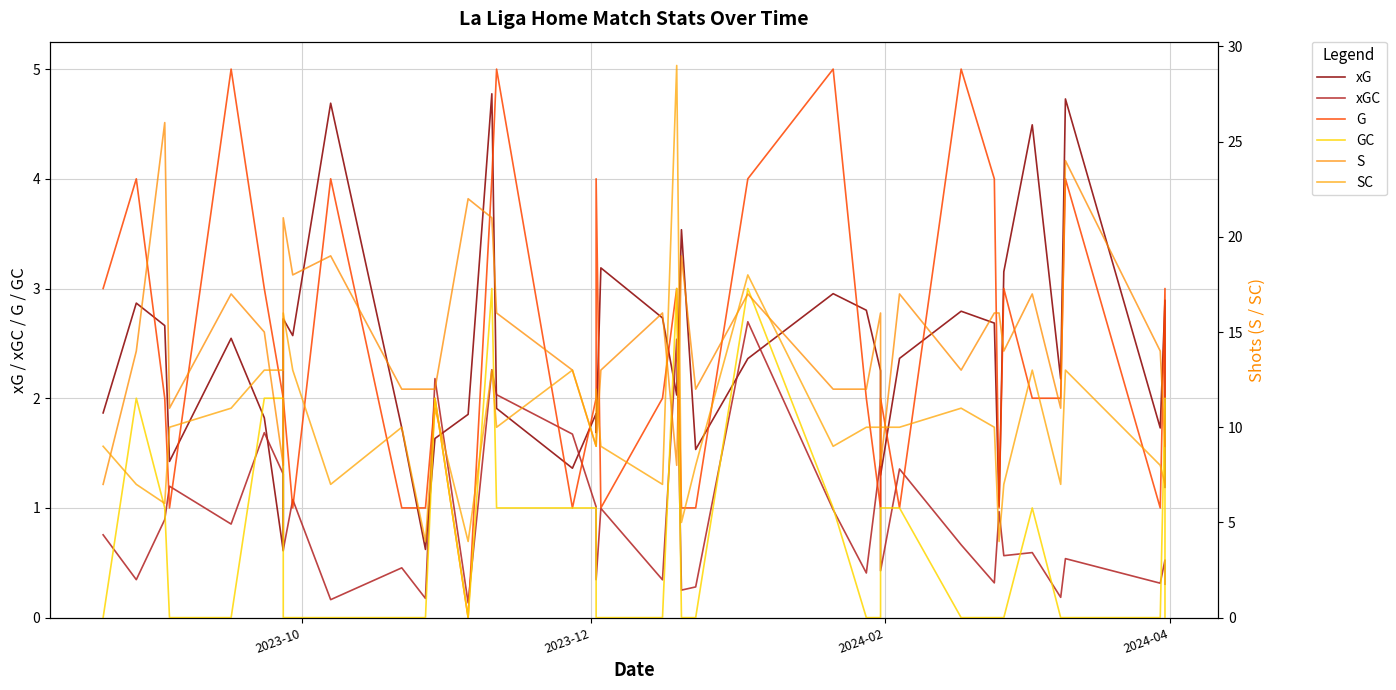

Which series has the largest range (max minus min)?

SC